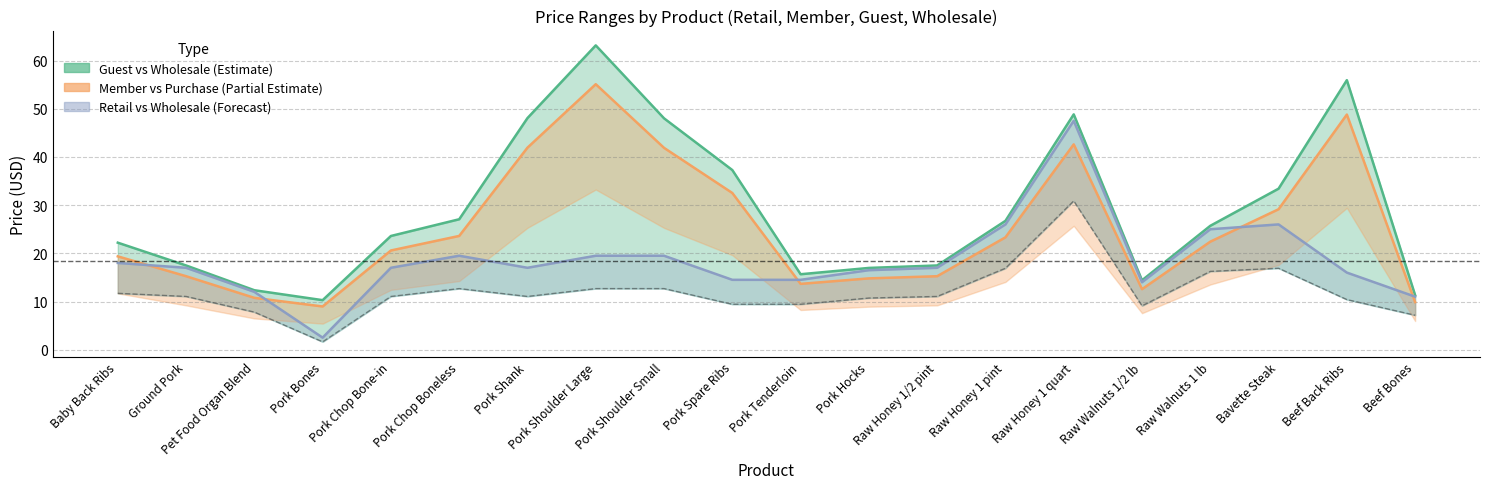

Which category has the highest value across all series?

Pork Shoulder Large